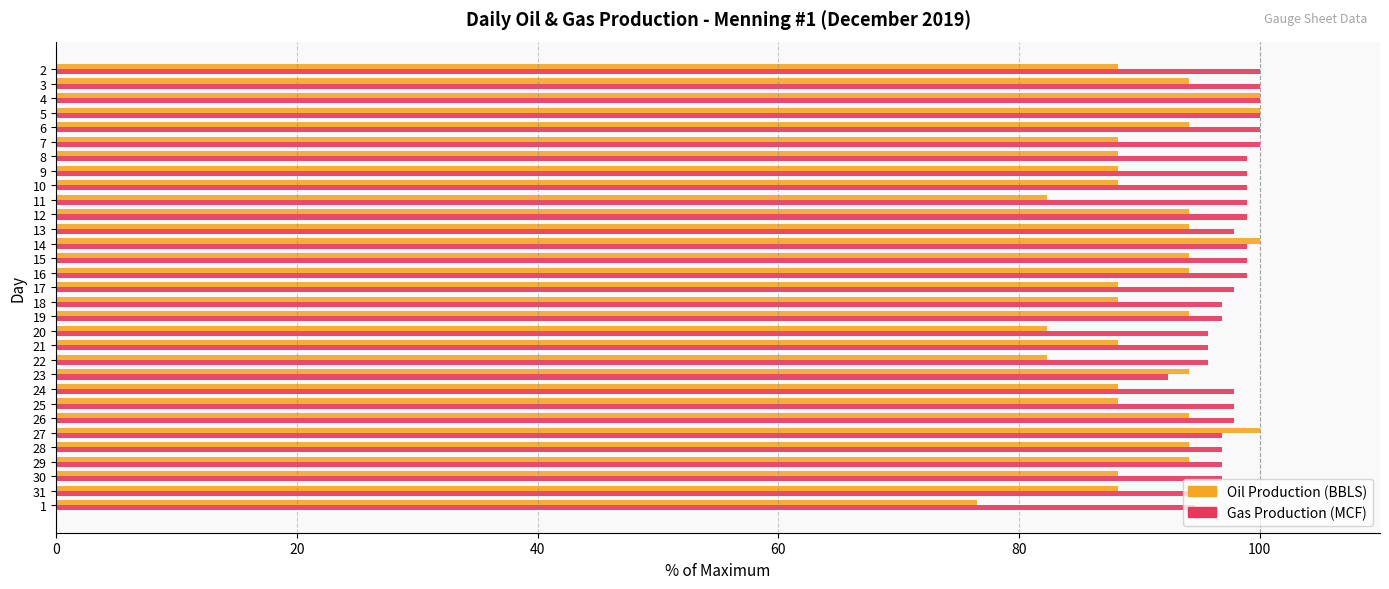

What are all the series names shown in the legend?

Oil Production (BBLS), Gas Production (MCF)